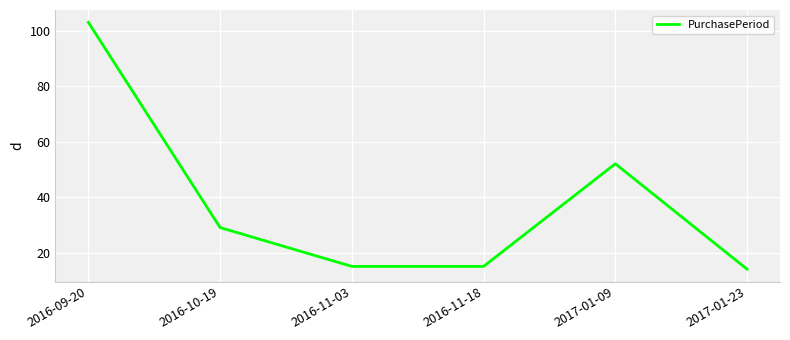

Reading right to left, extract all data points from this chart.

14	52	15	15	29	103